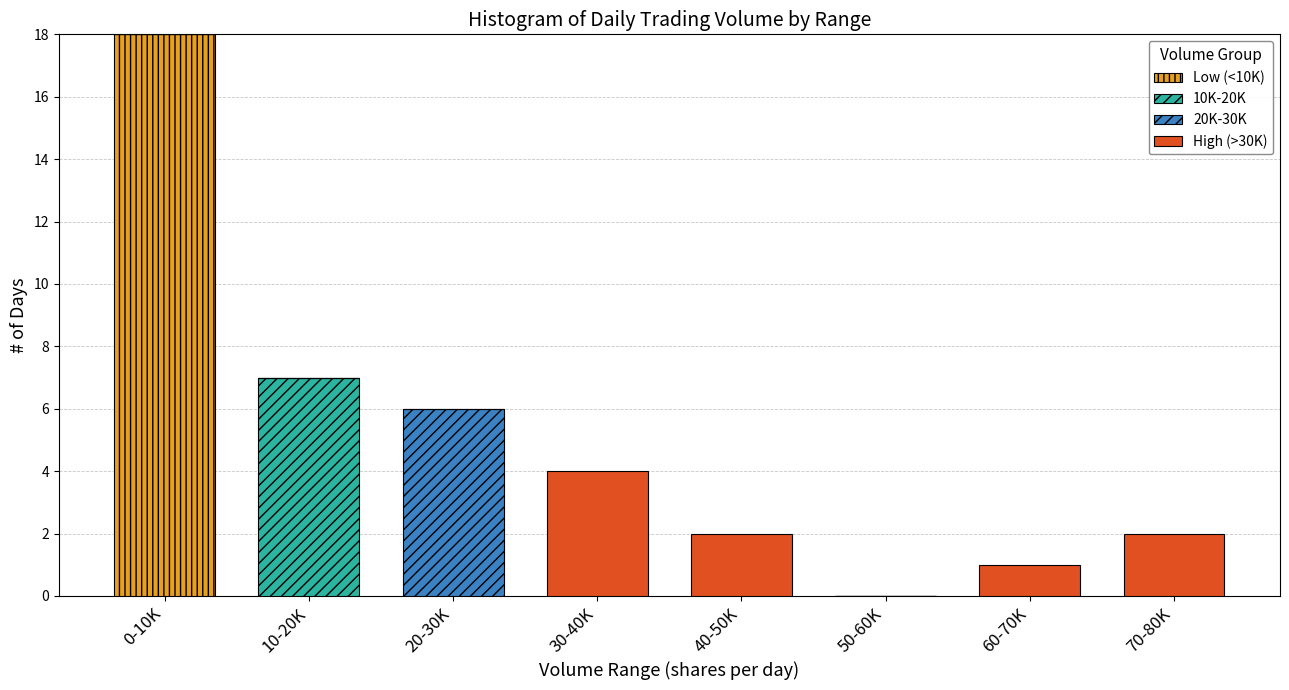

At which category is the sum across all series the highest?

0-10K